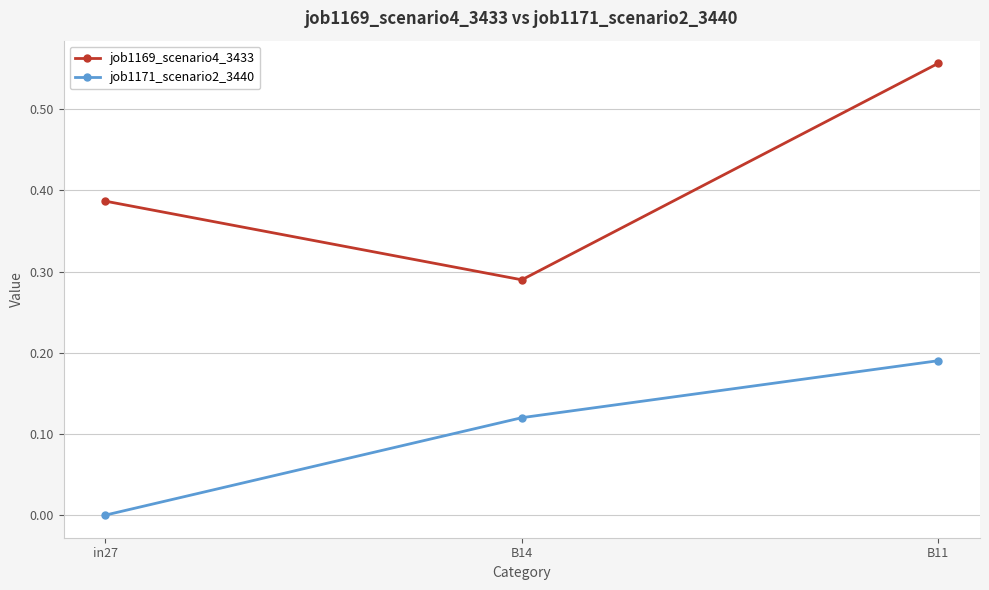

Which series has the largest range (max minus min)?

job1169_scenario4_3433